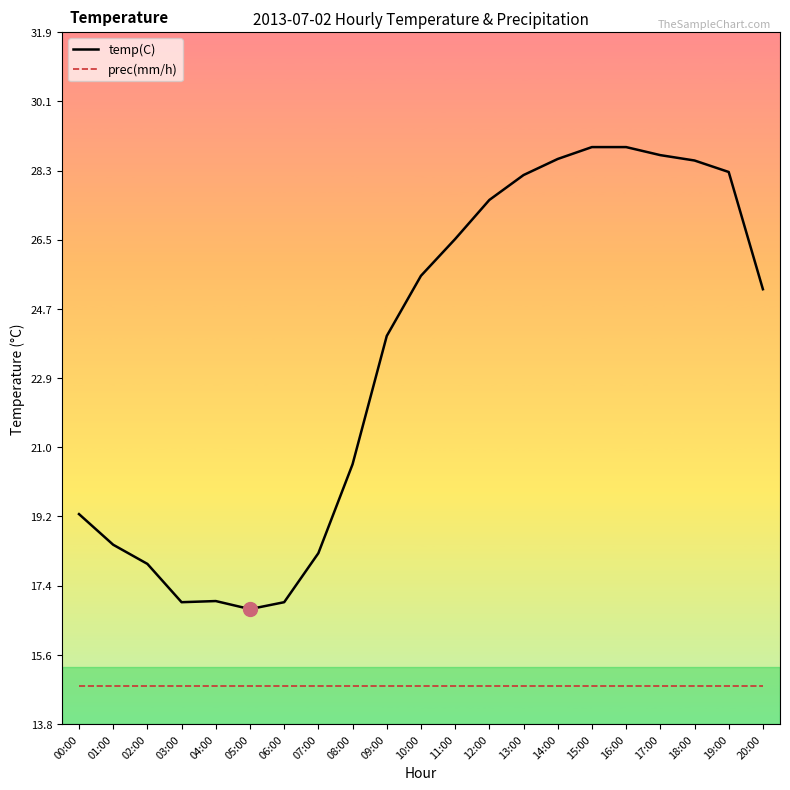

Does the chart have visible grid lines?

No